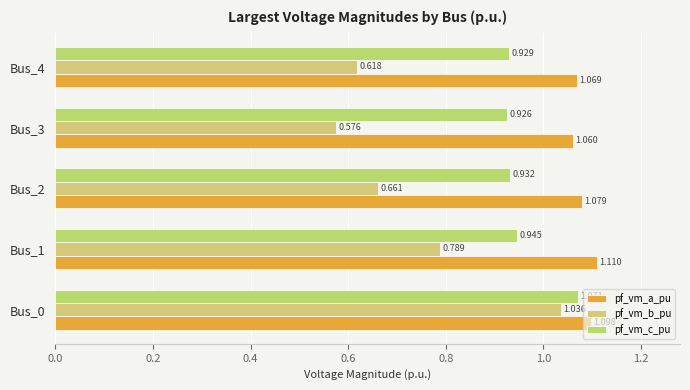

Reading right to left, transcribe all the data shown in this chart.

pf_vm_a_pu: 1.1	1.1	1.1	1.1	1.1
pf_vm_b_pu: 0.6	0.6	0.7	0.8	1.0
pf_vm_c_pu: 0.9	0.9	0.9	0.9	1.1